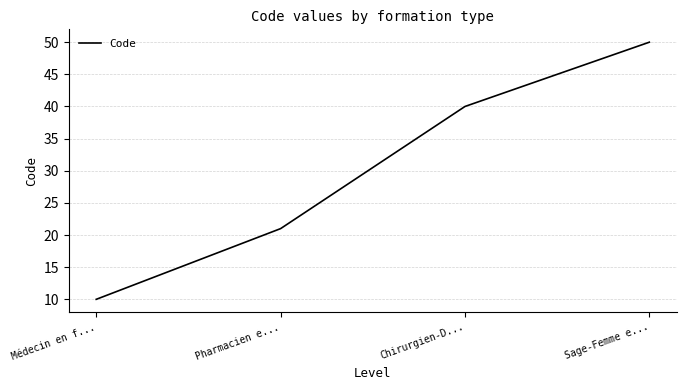

At which label is the value closest to 30?

Pharmacien e...